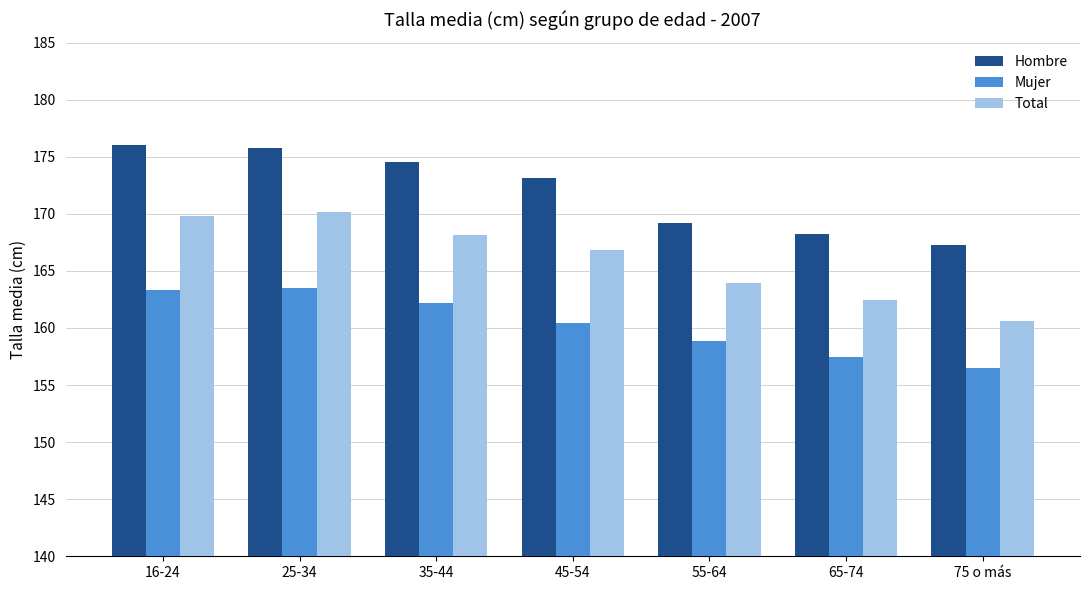

Which series has the largest total across all categories?

Hombre